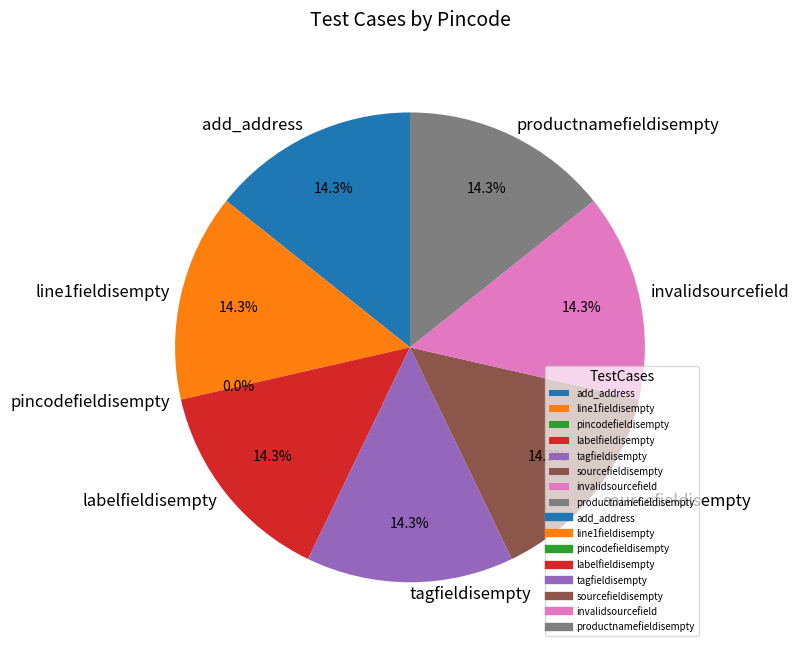

Does any single category account for the majority?

No